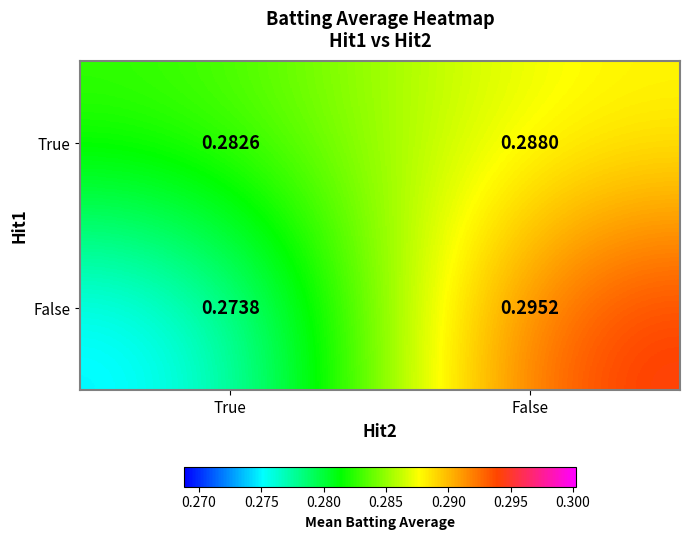

Is the value of False at False greater than the value of True at True?

Yes